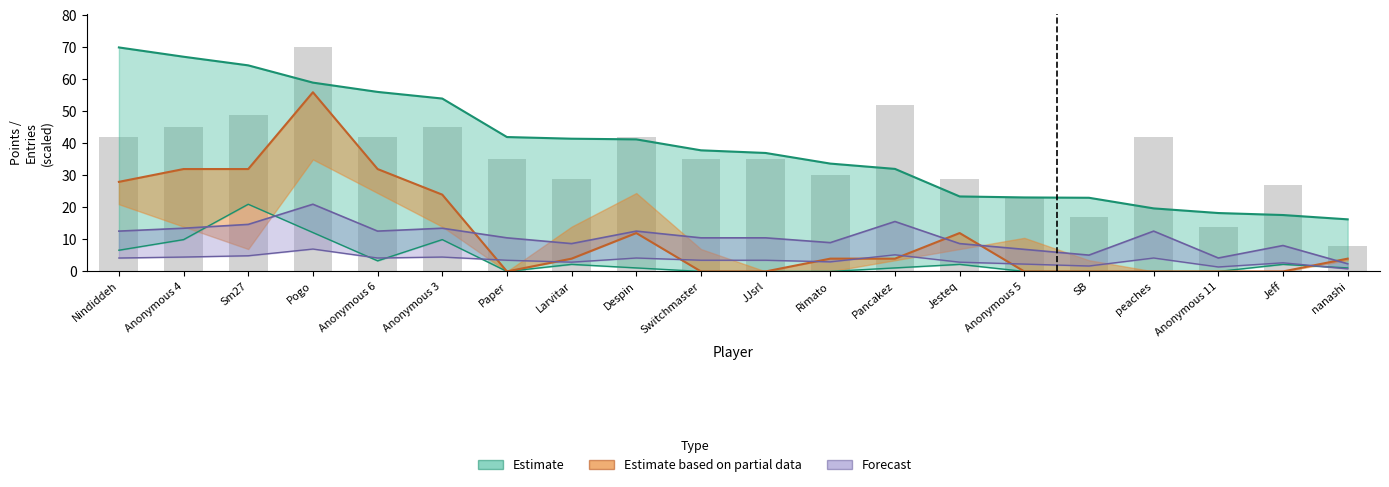

At which label does the data first exceed 35?

Nindiddeh